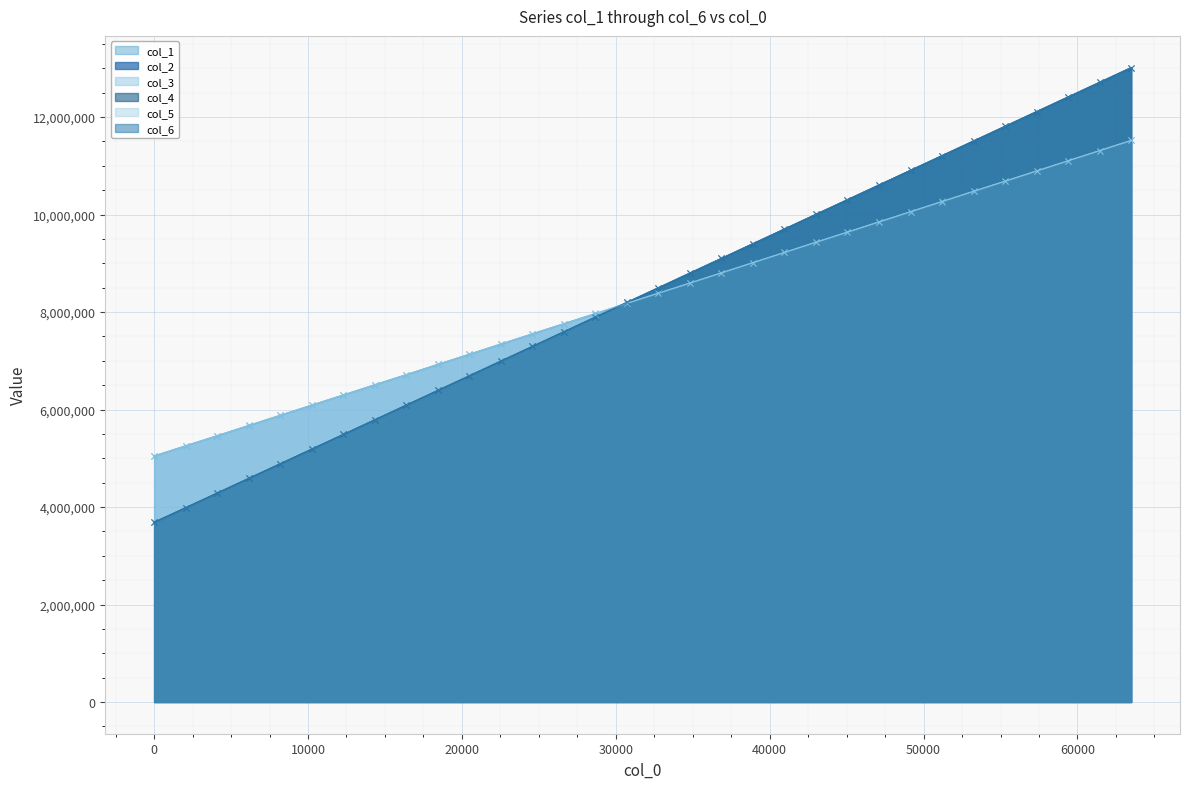

Reading left to right, transcribe all the data shown in this chart.

col_1: 5047279	5256642	5463307	5672999	5883332	6090782	6299470	6508579	6716671	6924826	7135616	7343182	7552080	7762242	7971297	8179098	8389369	8595676	8803811	9016131	9223659	9431967	9642372	9850395	10059097	10268002	10476838	10686415	10895023	11104194	11312775	11522241
col_2: 3686765	3986865	4287037	4587288	4887617	5188017	5488608	5789477	6090546	6391707	6692814	6994016	7295151	7596319	7897472	8198626	8499752	8800926	9102110	9403316	9704432	10005632	10306777	10607889	10908960	11210014	11511046	11812046	12112977	12413802	12714661	13015378
col_3: 5047173	5256441	5464686	5672649	5881054	6090458	6297849	6508132	6714871	6928066	7134464	7345012	7555081	7761845	7968127	8179722	8385627	8596997	8806611	9012321	9224391	9432974	9639926	9850084	10058266	10268928	10479789	10686750	10896403	11104076	11312941	11523242
col_4: 3686795	3986877	4287048	4587296	4887606	5188024	5488588	5789496	6090558	6391712	6692826	6994029	7295169	7596318	7897460	8198607	8499756	8800935	9102114	9403316	9704463	10005621	10306781	10607889	10908986	11210014	11511034	11812028	12112966	12413779	12714650	13015409
col_5: 5048514	5254926	5462830	5674214	5881422	6091334	6298950	6508621	6716262	6925690	7134515	7343768	7554739	7760771	7970166	8180051	8388320	8594947	8804278	9014845	9223255	9434779	9641591	9850510	10060171	10268299	10477380	10685035	10894095	11105170	11312559	11520734
col_6: 3686795	3986897	4287065	4587281	4887626	5187995	5488593	5789468	6090527	6391690	6692814	6994016	7295150	7596317	7897478	8198608	8499766	8800932	9102116	9403313	9704439	10005622	10306779	10607880	10908952	11210018	11511025	11812047	12112947	12413787	12714641	13015397